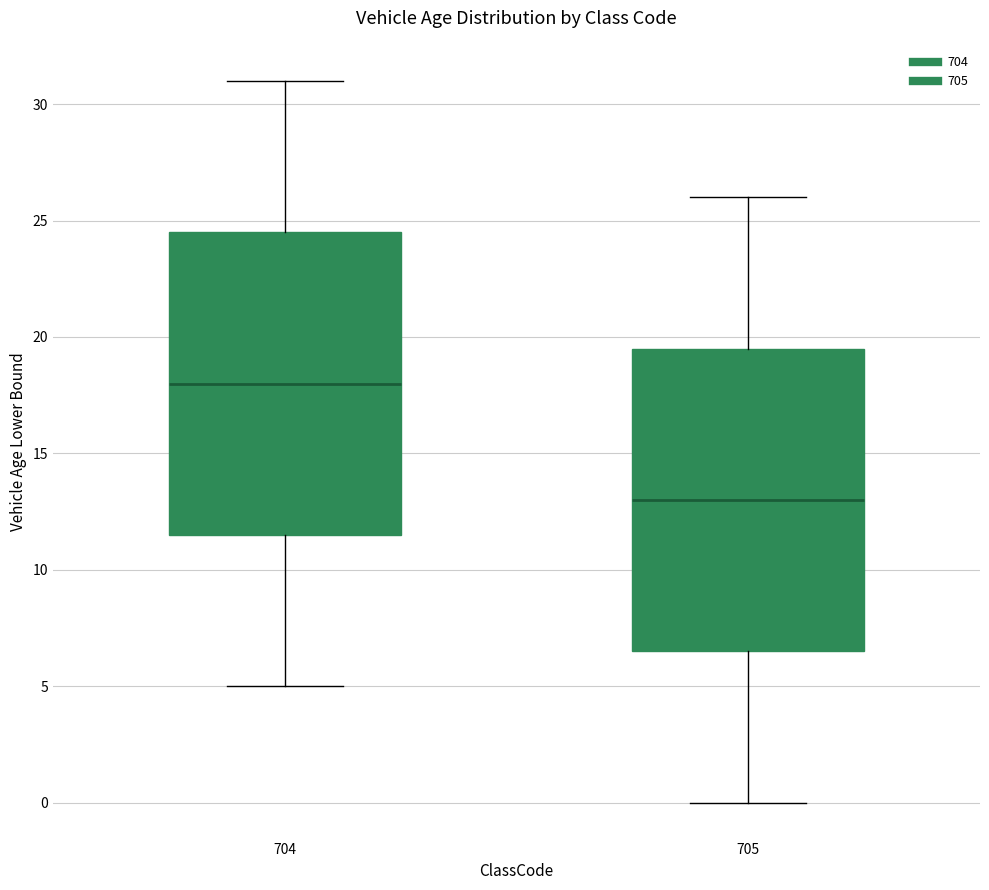

Which box has the highest median line?

704